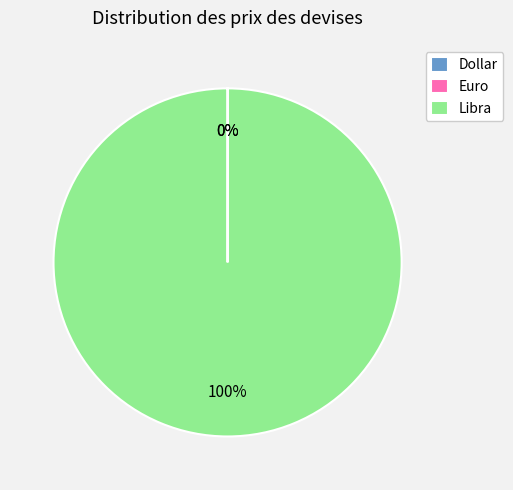

Is there any slice that represents more than half of the pie?

Yes